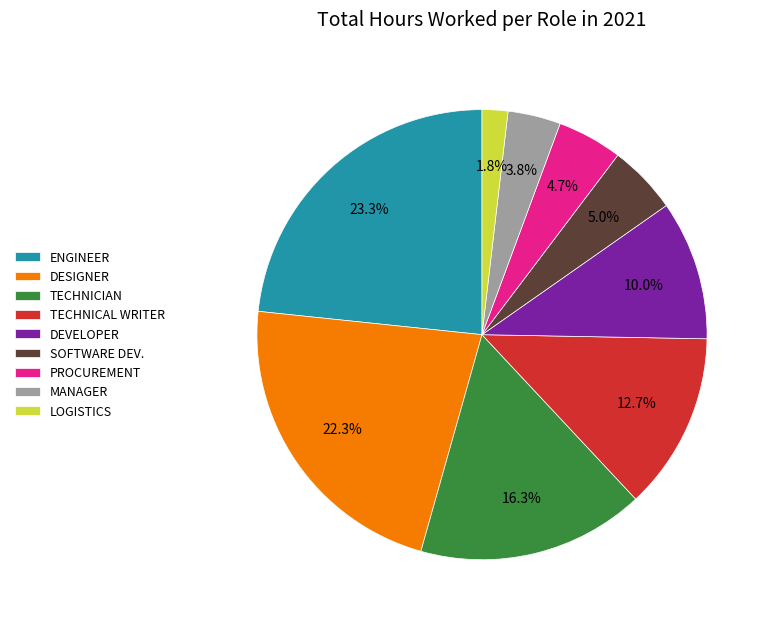

Which slice is the smallest?

LOGISTICS